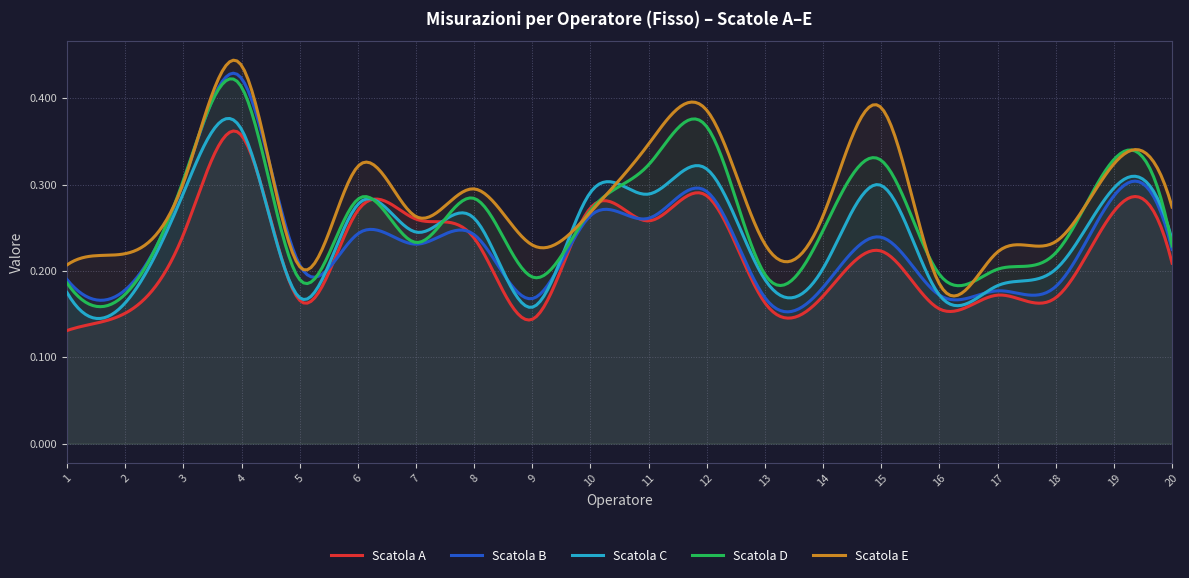

How many interior local peaks does the Scatola B series have?

7